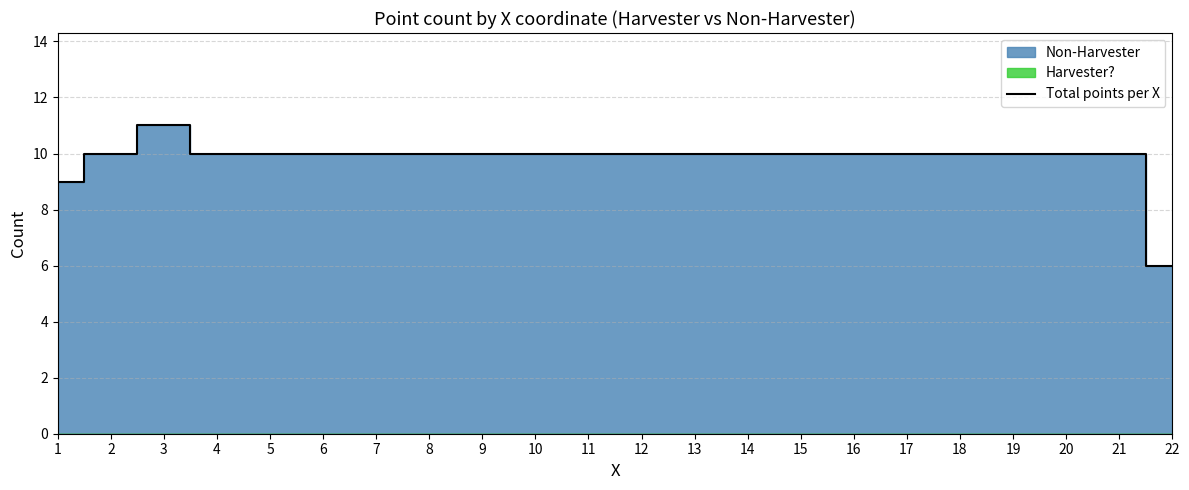

What is the value of the 10th point from the left?

10